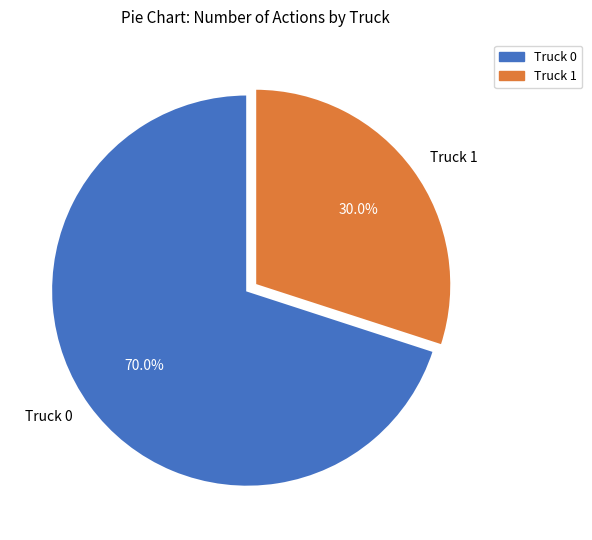

What percentage is NOT represented by Truck 1?

70.0%